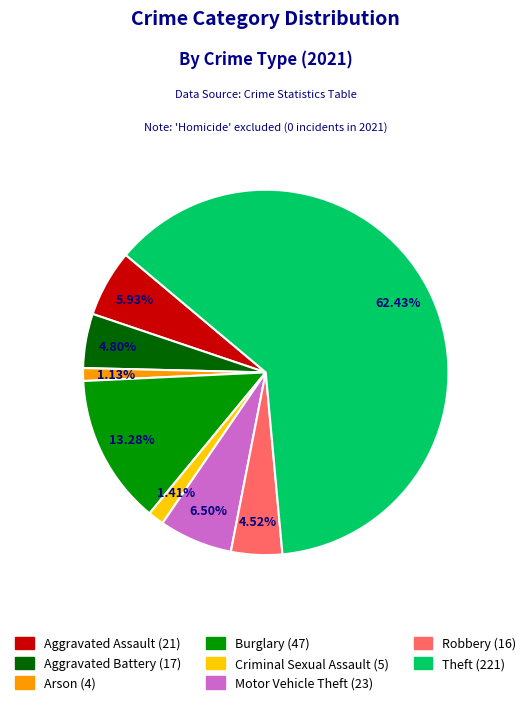

Does any single category account for the majority?

Yes